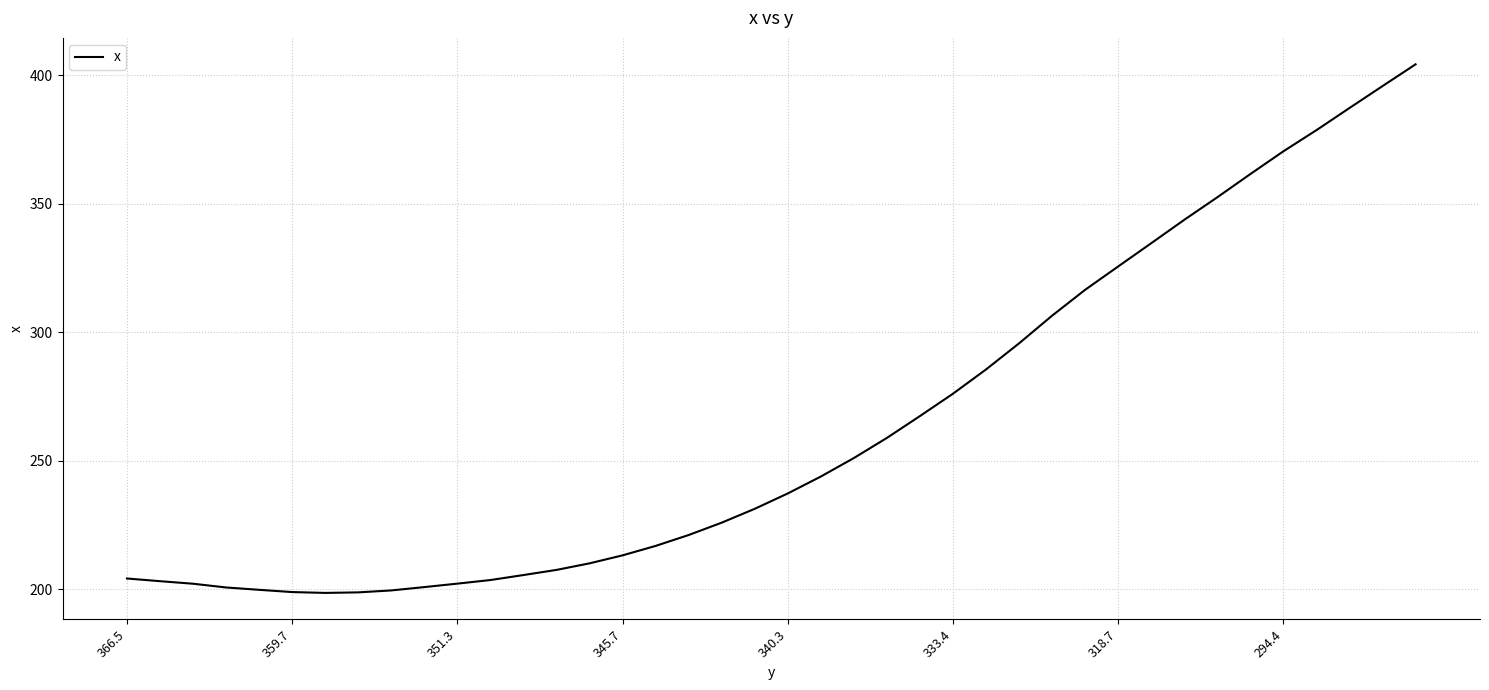

Count the number of values greater than 237.

20